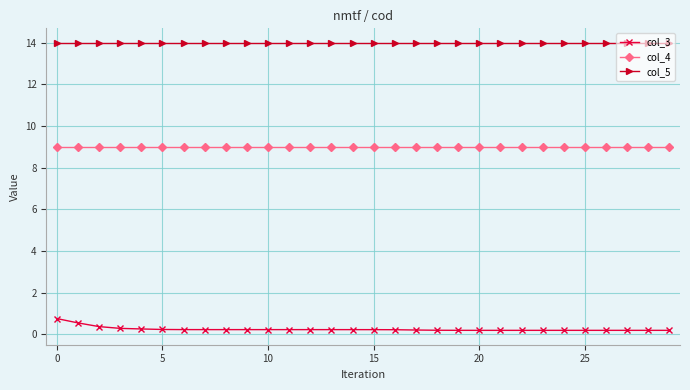

How many col_3 values are between 0 and 1?

30